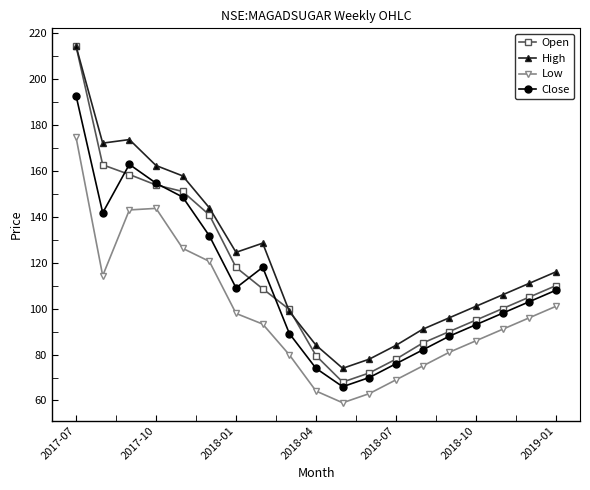

Which series has the widest spread of values?

Open